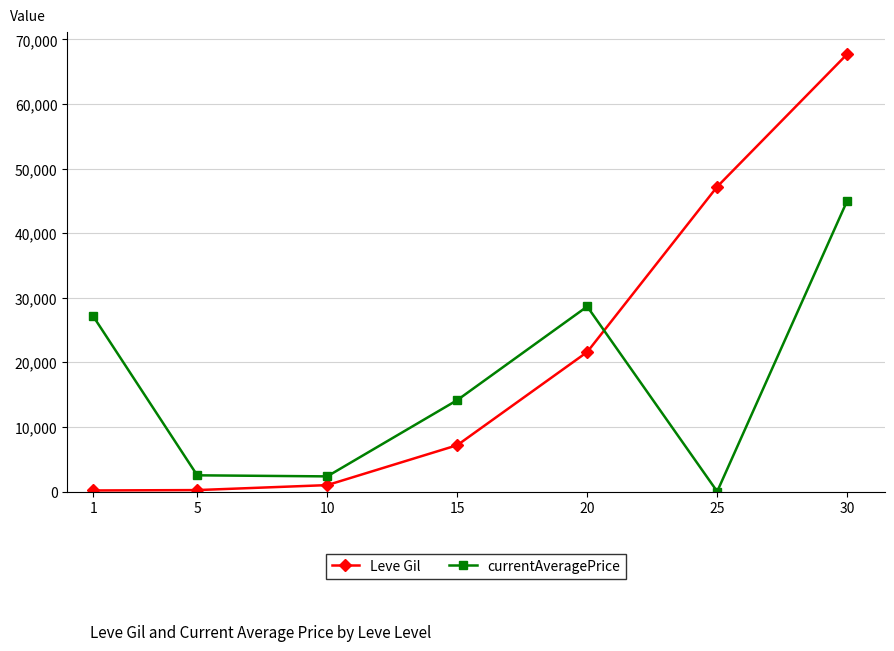

Between 10 and 20, which series saw the biggest shift?

currentAveragePrice